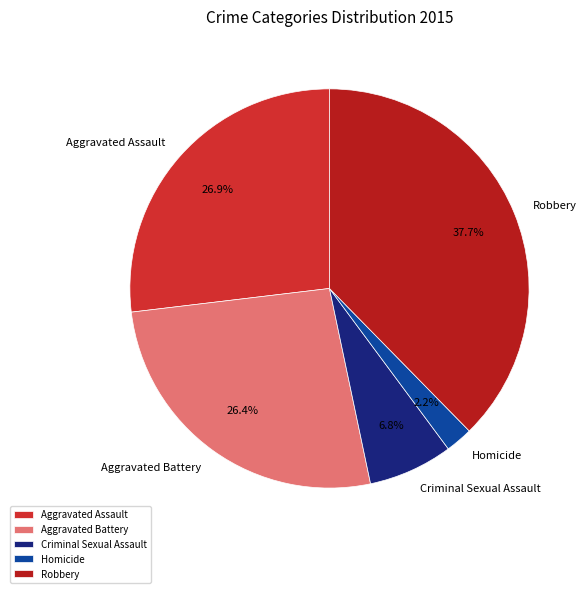

What is the ratio of the value at Homicide to the value at Aggravated Assault?

0.1